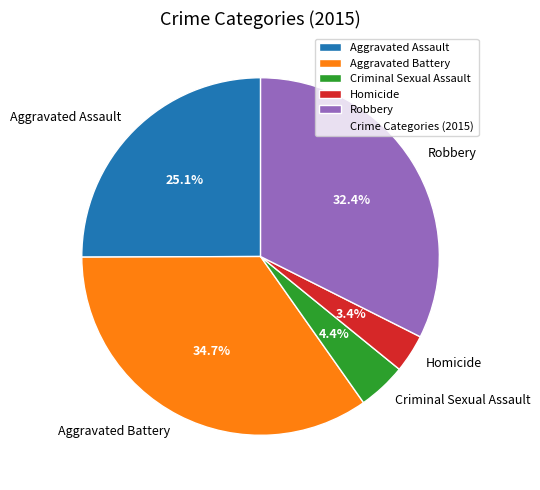

Which slice is the largest?

Aggravated Battery